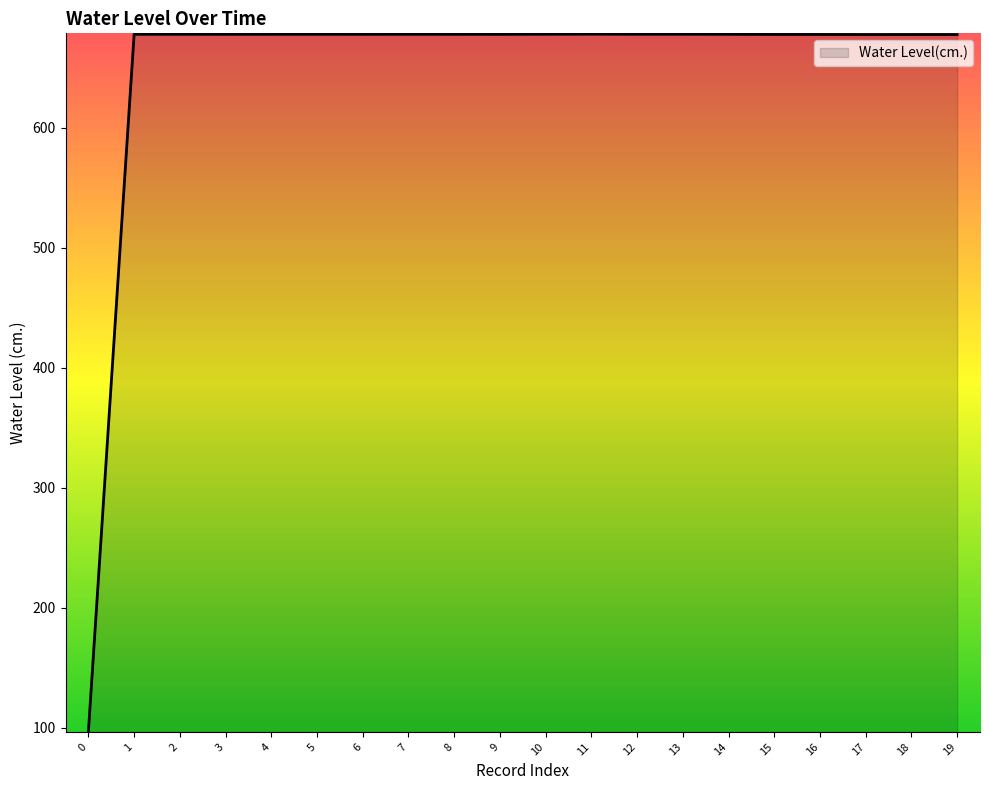

What is the difference between the maximum and minimum values?

581.3